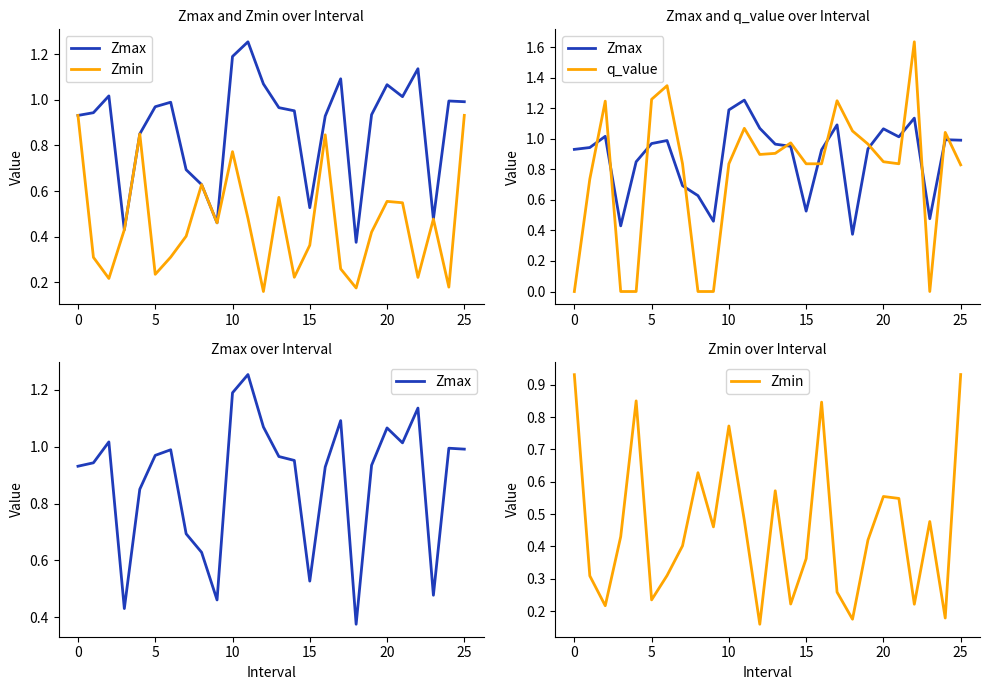

How many values in q_value are above zero?

20